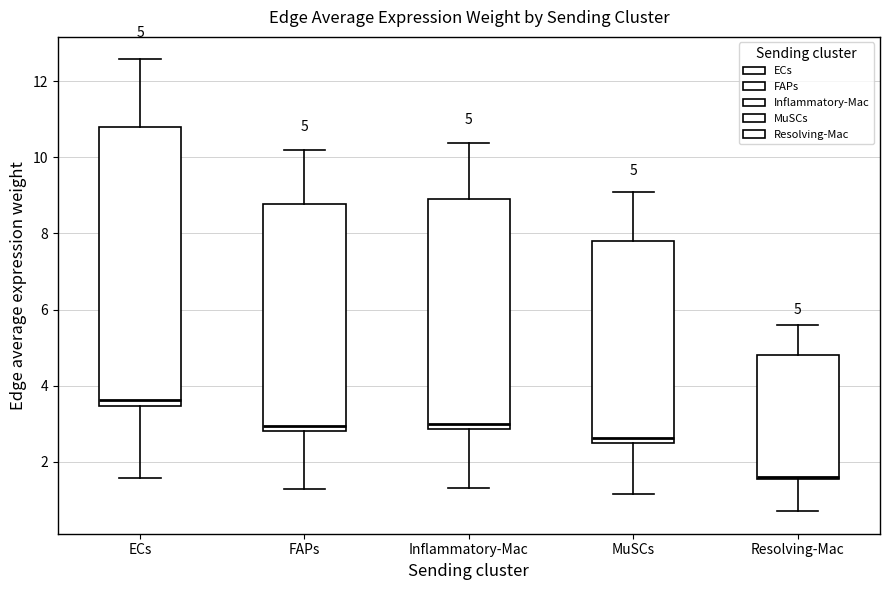

Which box has the highest median line?

ECs